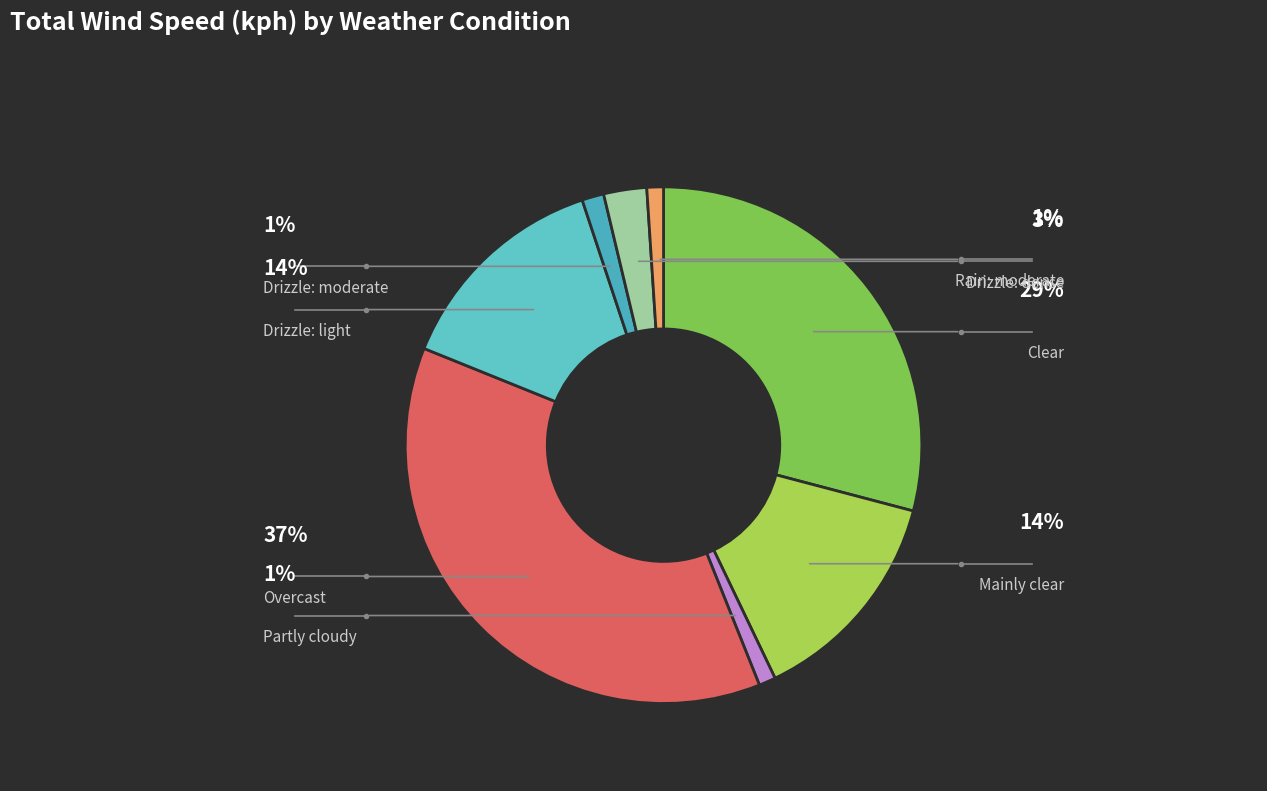

Rank the categories by value from highest to lowest.

Overcast, Clear, Drizzle: light, Mainly clear, Drizzle: dense, Drizzle: moderate, Partly cloudy, Rain: moderate